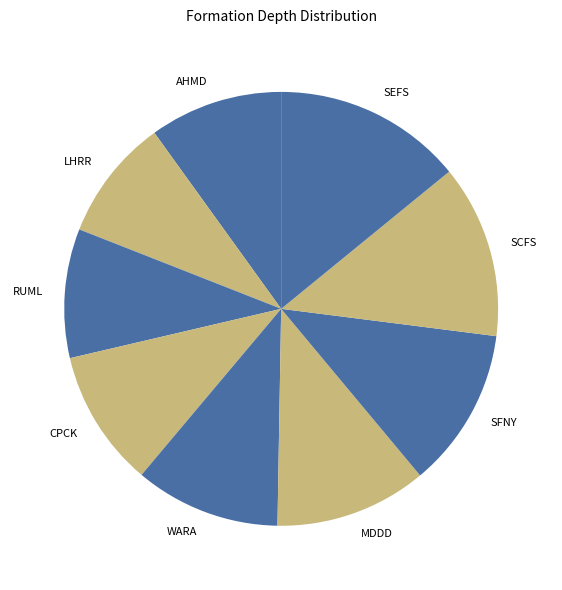

Does any single category account for the majority?

No